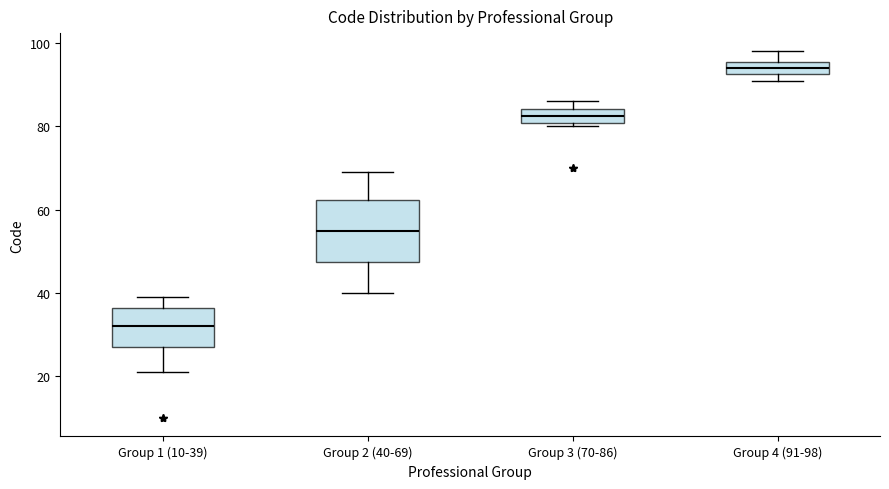

Which box's median line is the highest?

Group 4 (91-98)